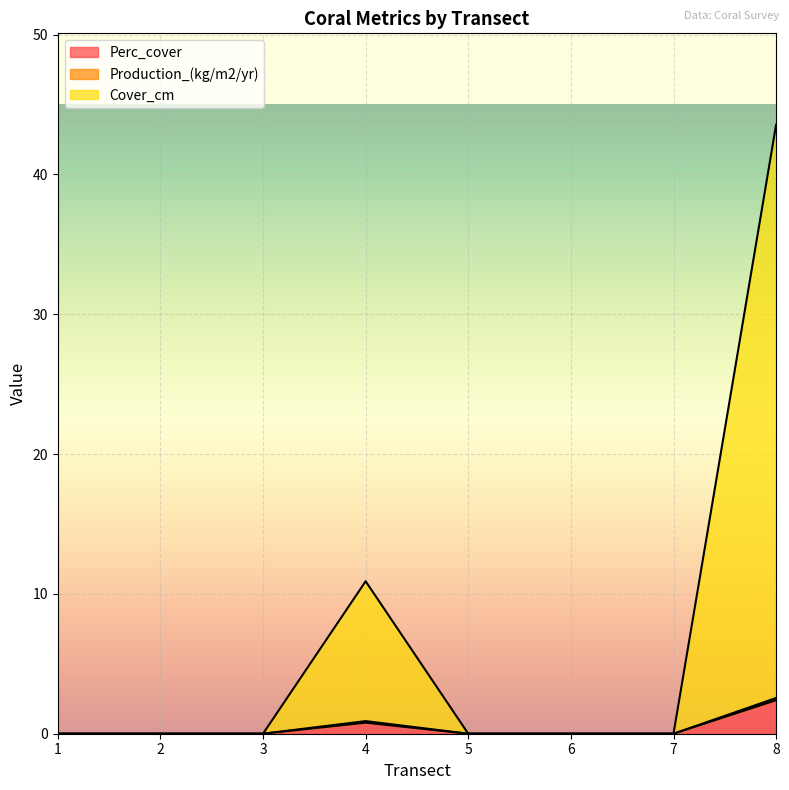

How many positive values does the Perc_cover series have?

2